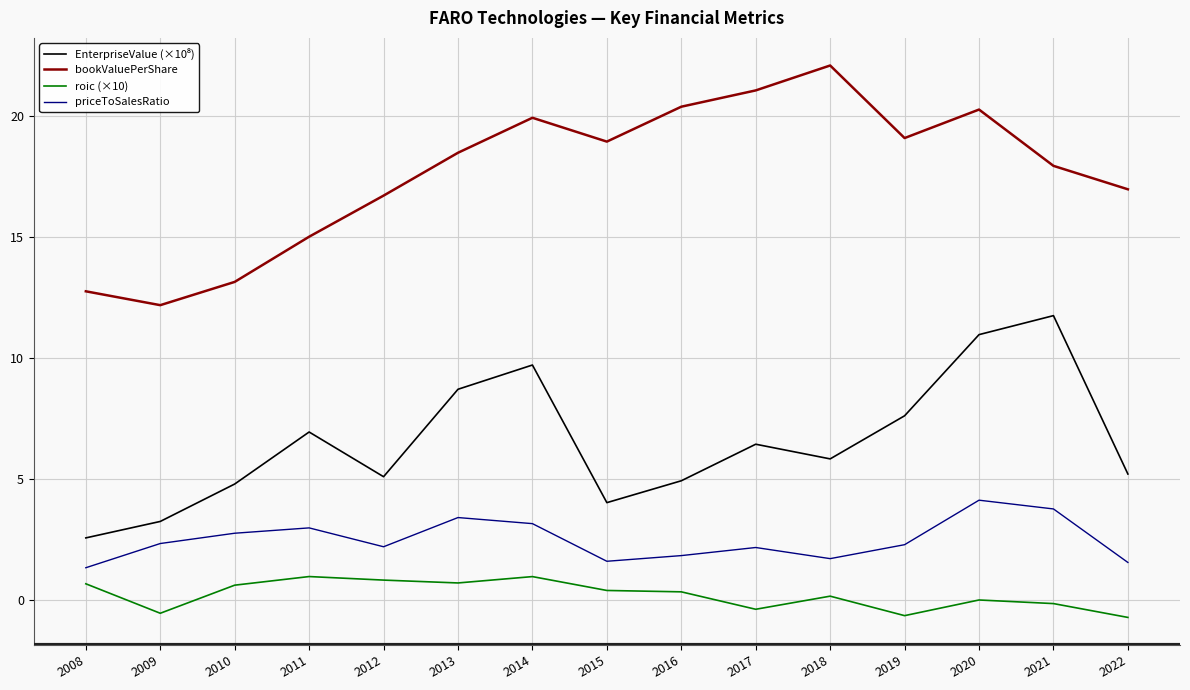

How many lines are shown in the chart?

4